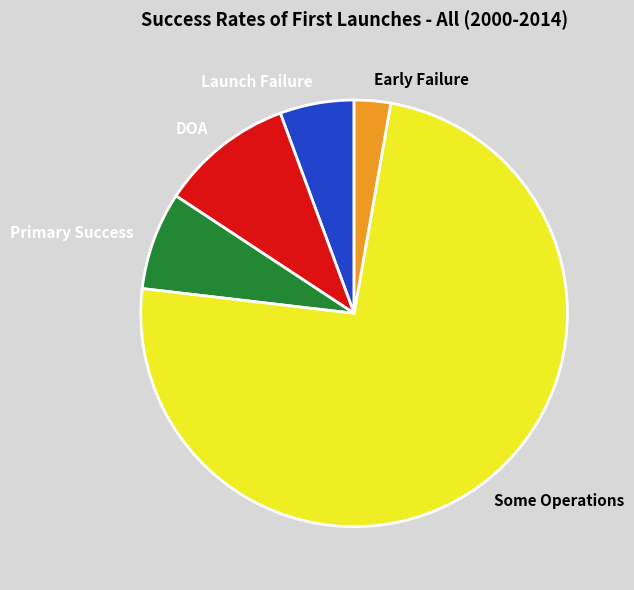

Which category accounts for the majority?

Some Operations